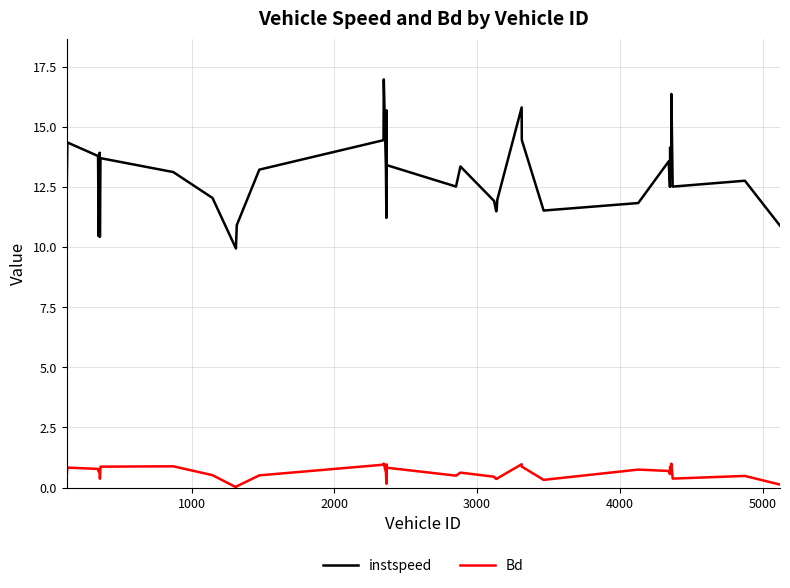

What is the difference between the maximum and minimum values in the Bd series?

1.0